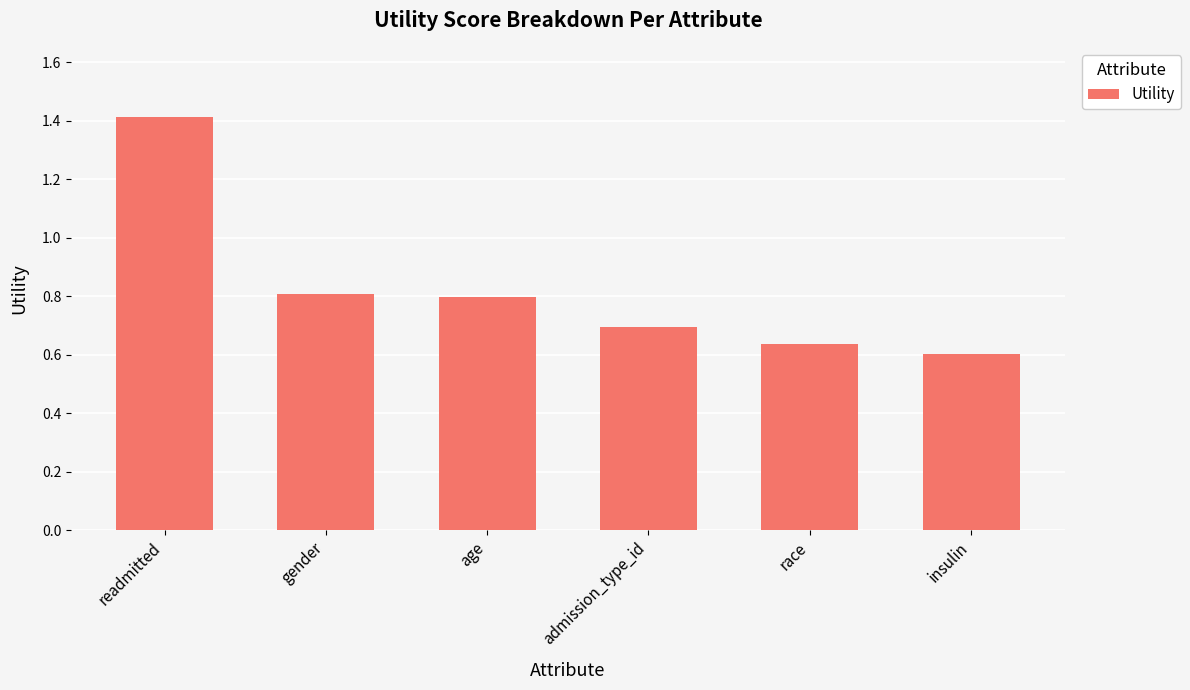

What is the label of the 1st bar from the right?

insulin